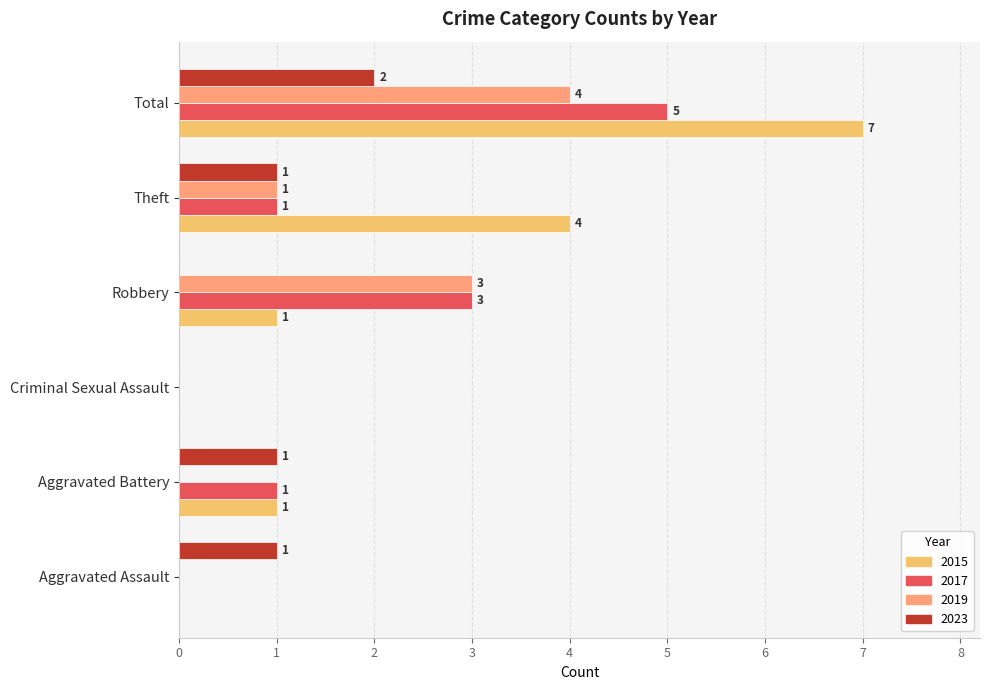

How many 2017 values are between 0 and 3?

5